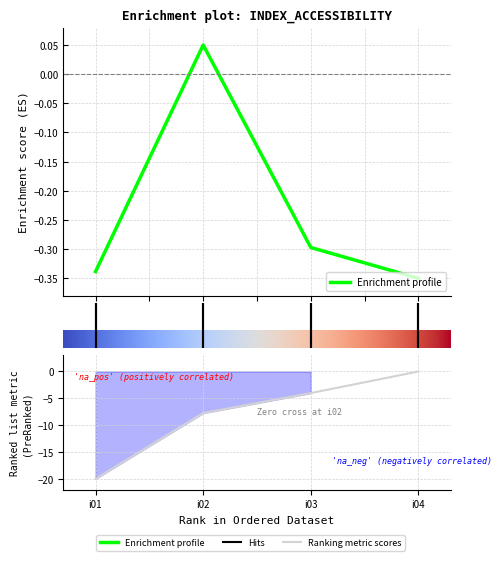

Reading left to right, extract all data points from this chart.

acces_H2SFCA: -0.3	0.0	-0.3	-0.3
weighted: -20.0	-7.8	-4.0	0.0